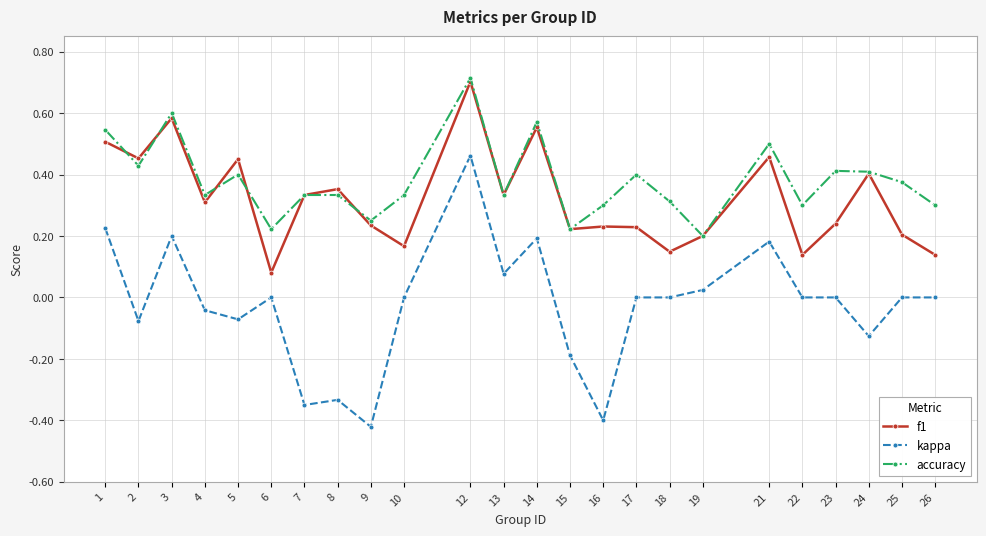

Rank the series at 22 from highest to lowest value.

accuracy, f1, kappa